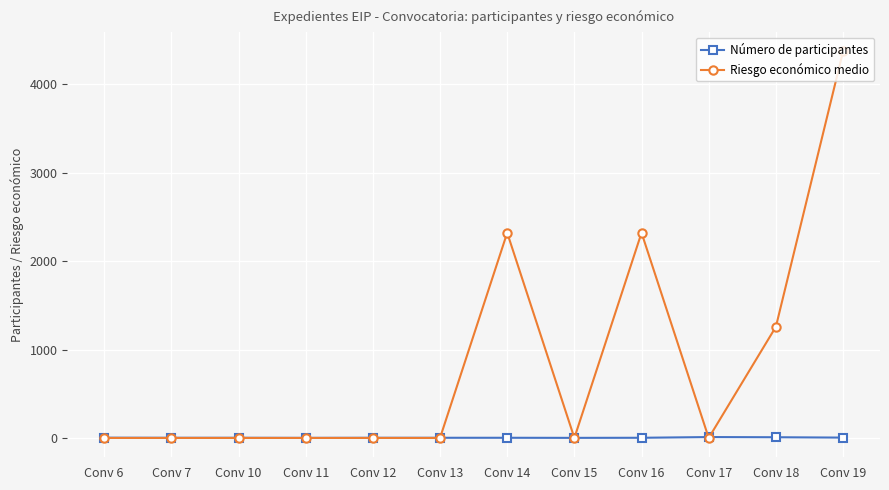

Rank the series at Conv 18 from lowest to highest value.

Número de participantes, Riesgo económico medio